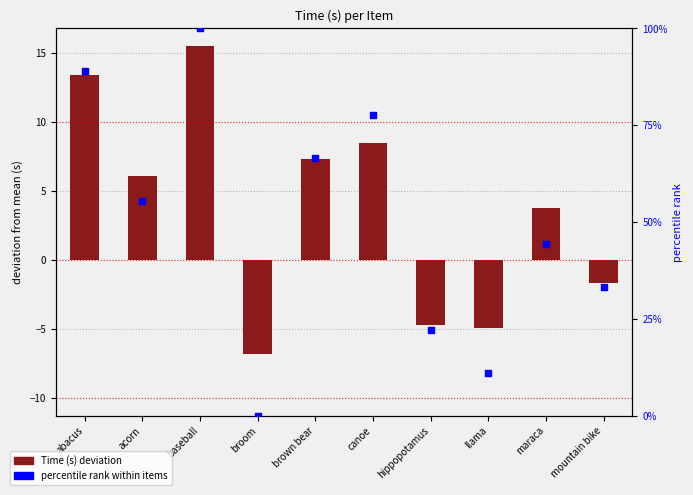

Is the value of Time (s) deviation at broom greater than the value of percentile rank within items at canoe?

No